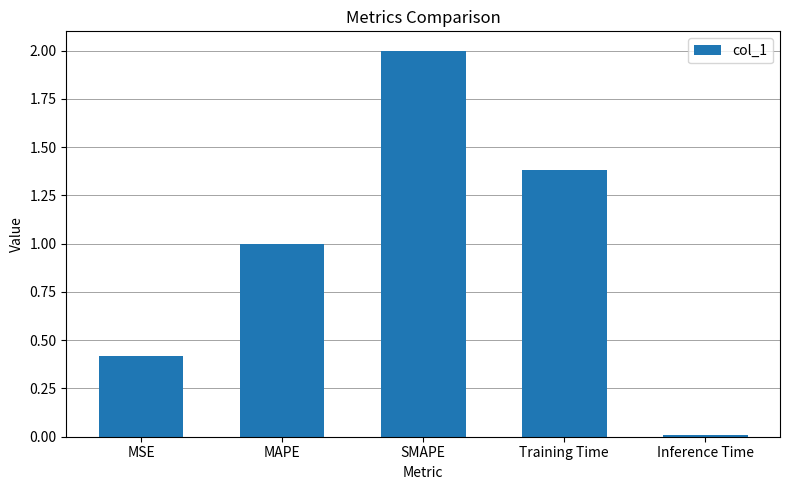

List the labels in order of value, largest first.

SMAPE, Training Time, MAPE, MSE, Inference Time